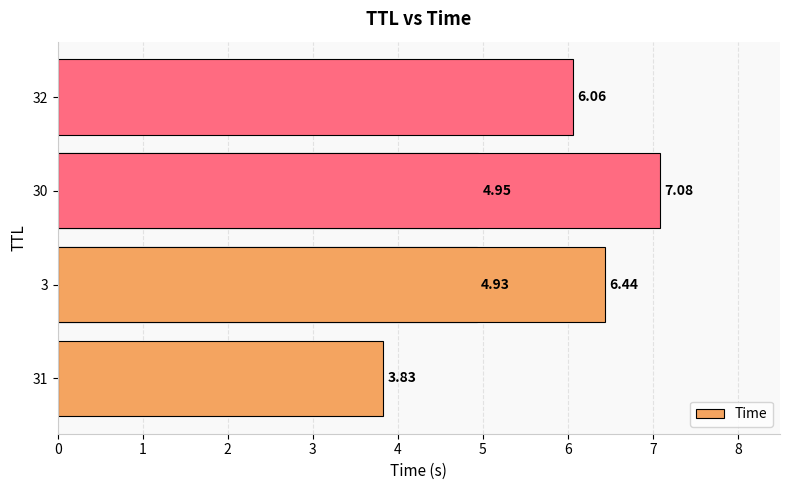

What is the difference between the second highest and minimum values?

2.6